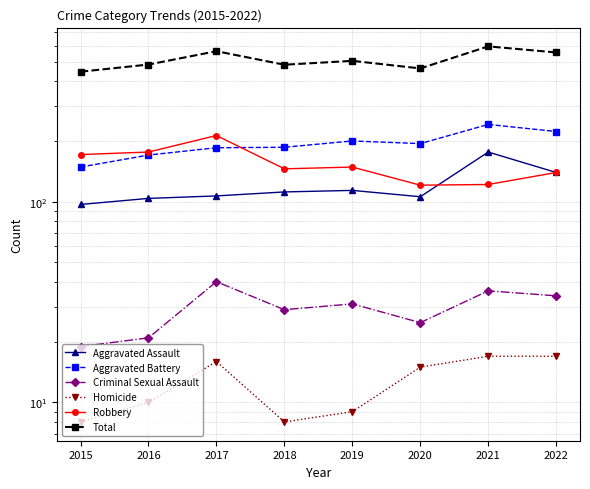

True or false: Robbery has a value of 292 at 2016.

False